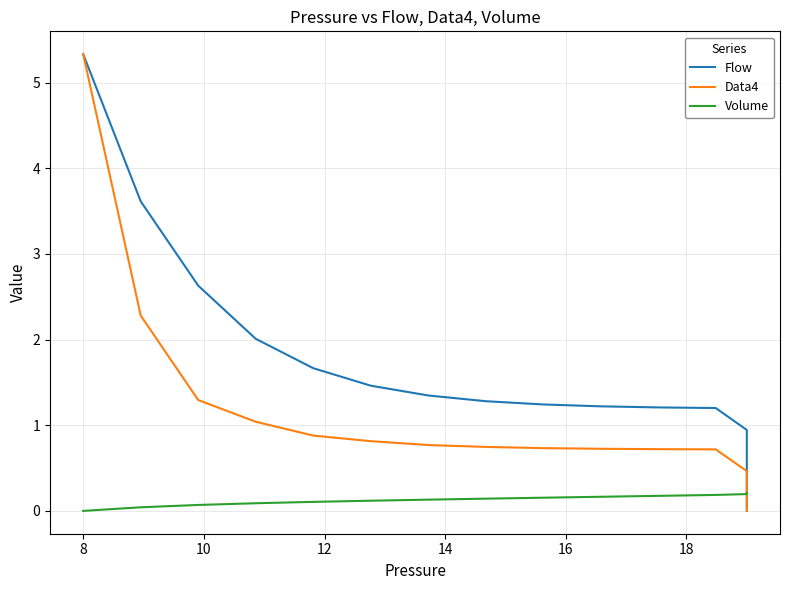

What is the highest value of the Data4 series?

5.3